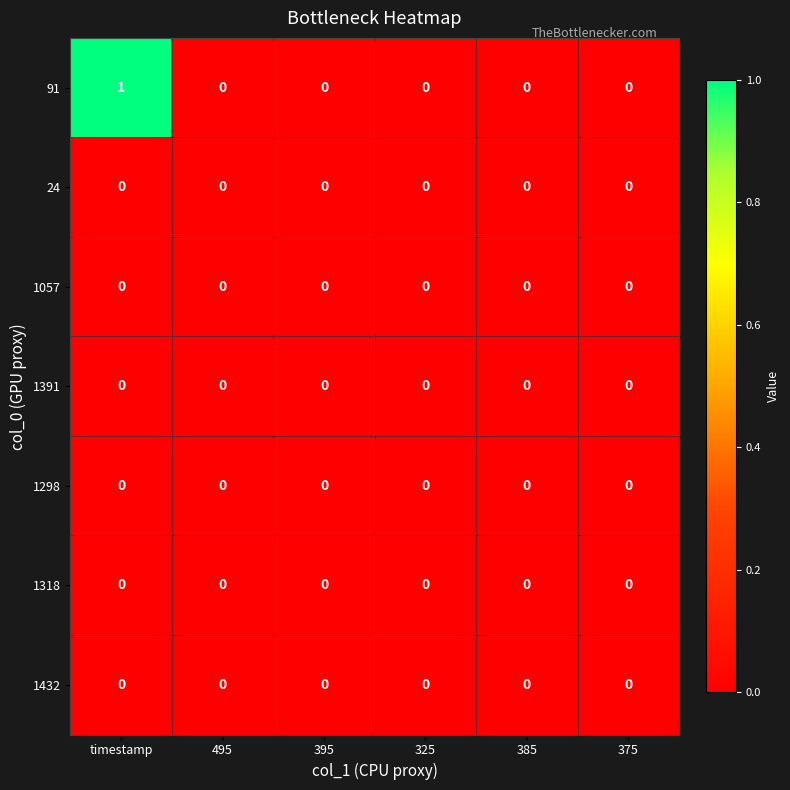

What is the total value across all series at timestamp?

1